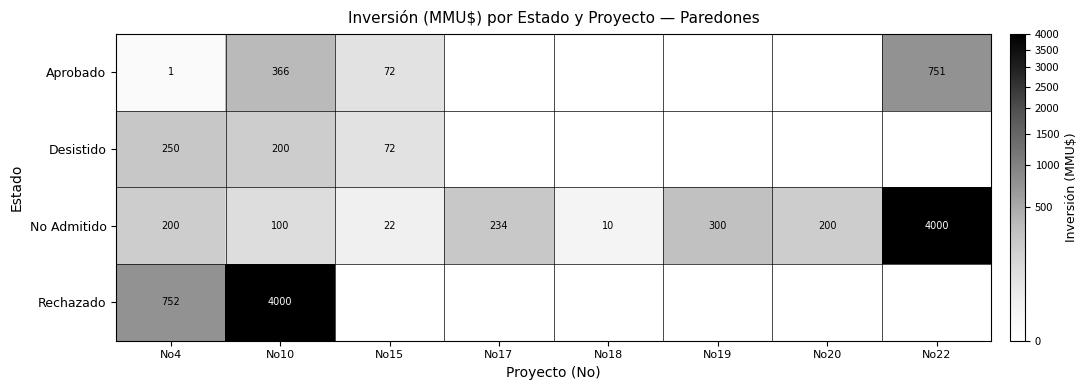

What is the sum of all No Admitido values?

5066